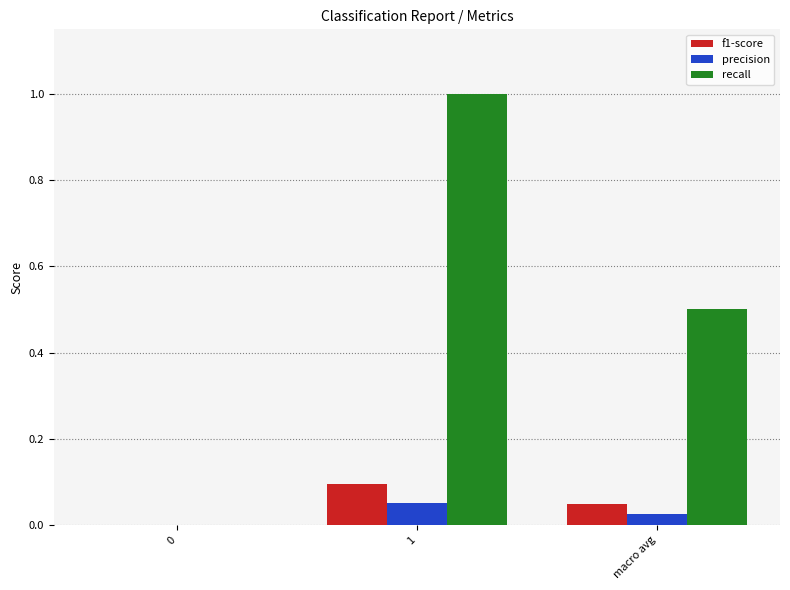

How many groups of bars are there?

3